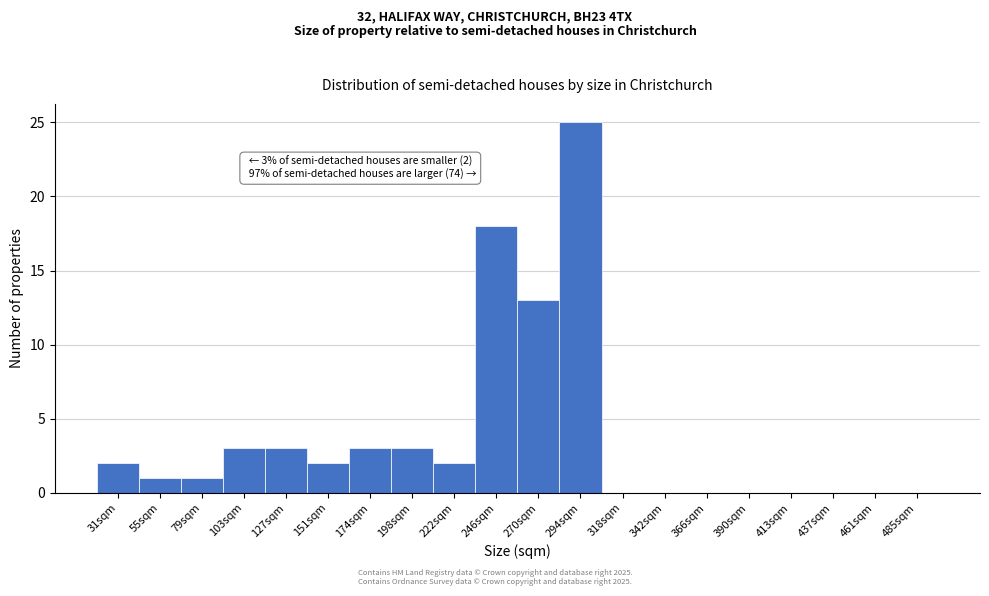

Reading left to right, list all the values displayed in this chart.

31sqm=2	55sqm=1	79sqm=1	103sqm=3	127sqm=3	151sqm=2	174sqm=3	198sqm=3	222sqm=2	246sqm=18	270sqm=13	294sqm=25	318sqm=0	342sqm=0	366sqm=0	390sqm=0	413sqm=0	437sqm=0	461sqm=0	485sqm=0